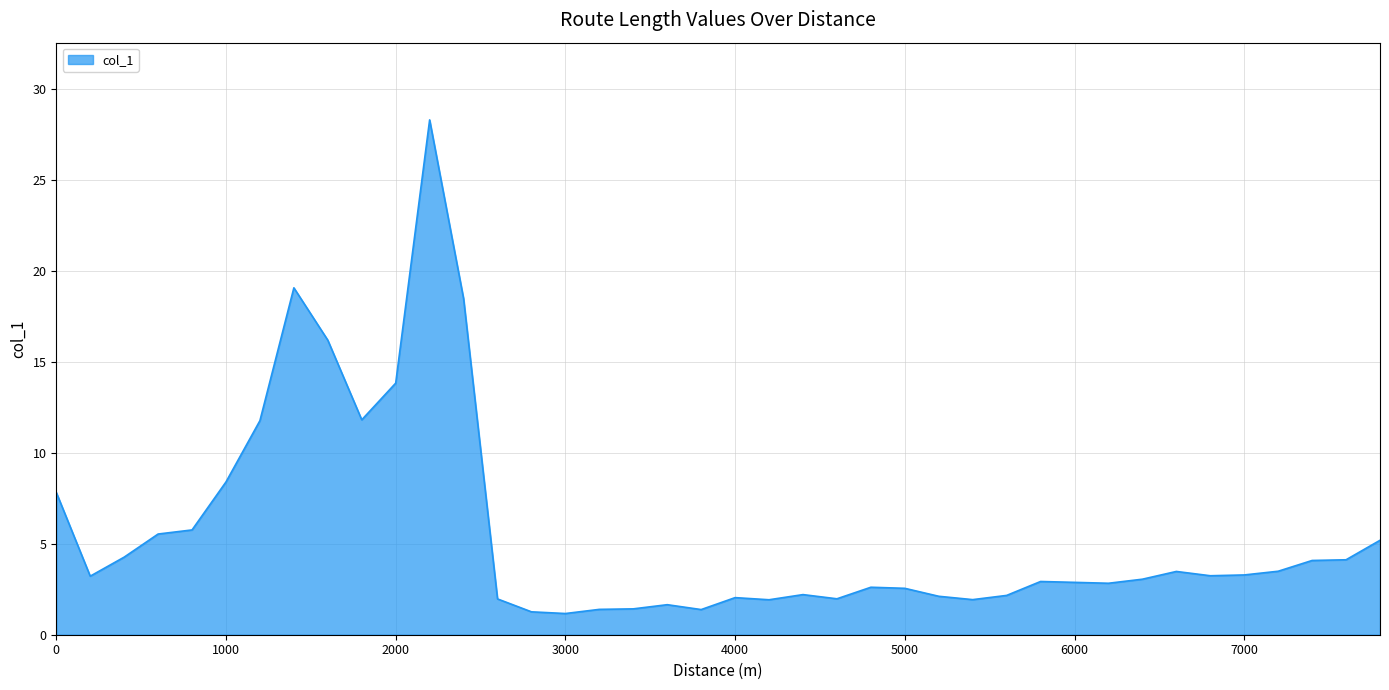

What is the difference between the maximum and minimum values?

27.2